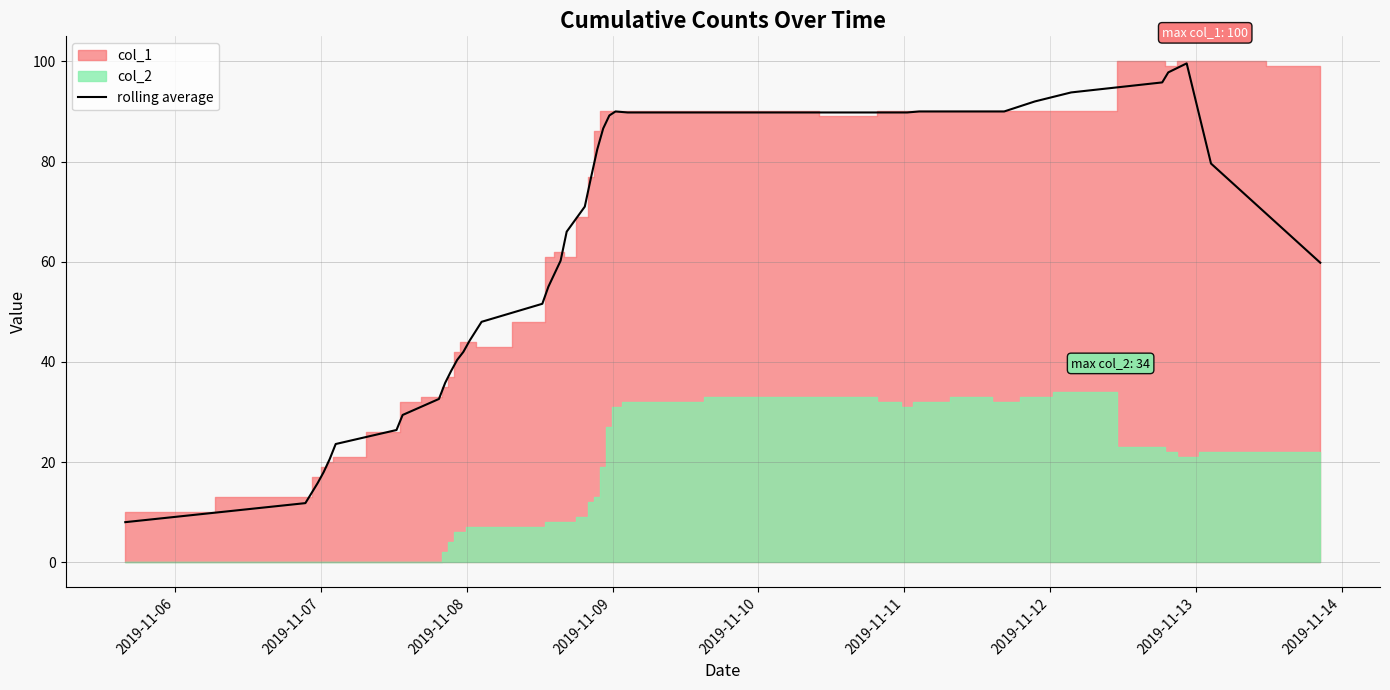

What is the highest value of the rolling average series?

99.6